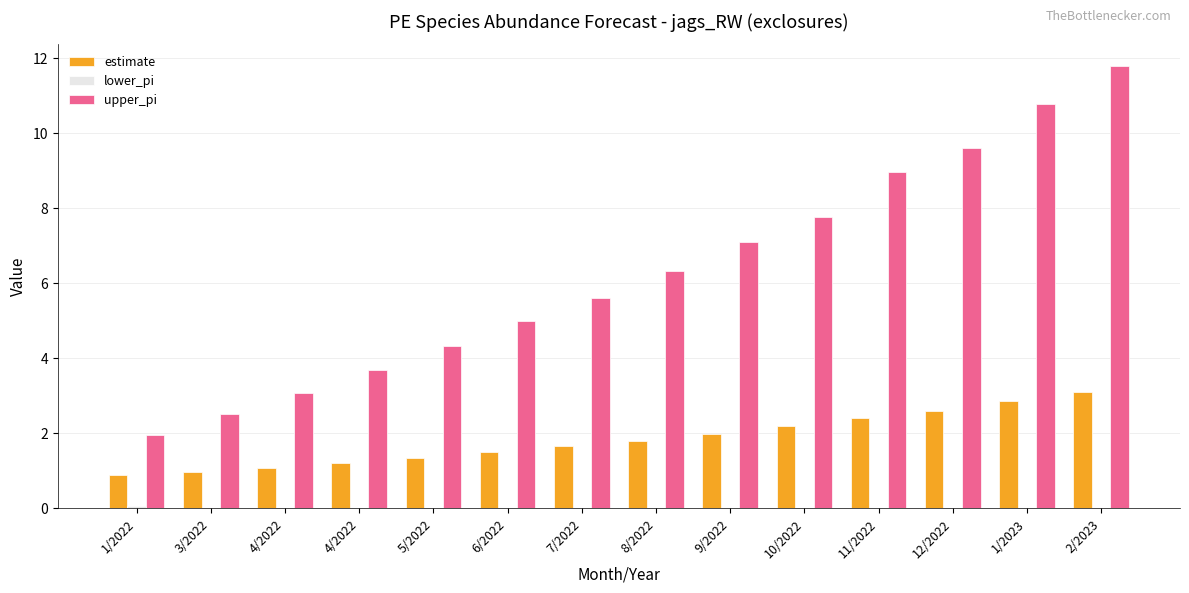

Where is lower_pi nearest to the value 0?

3/2022